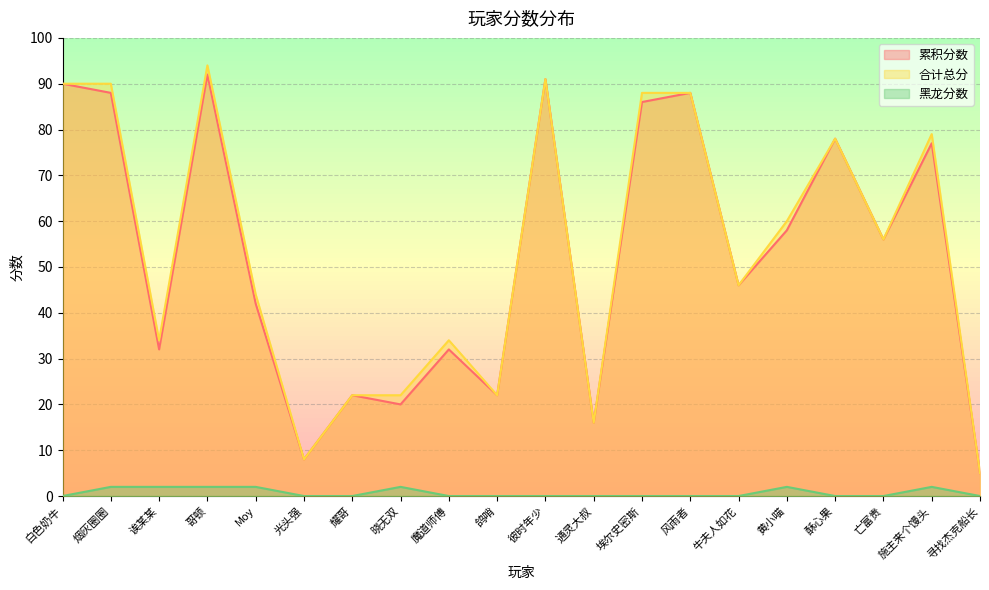

At which category does 合计总分 reach its first local valley?

诶某某